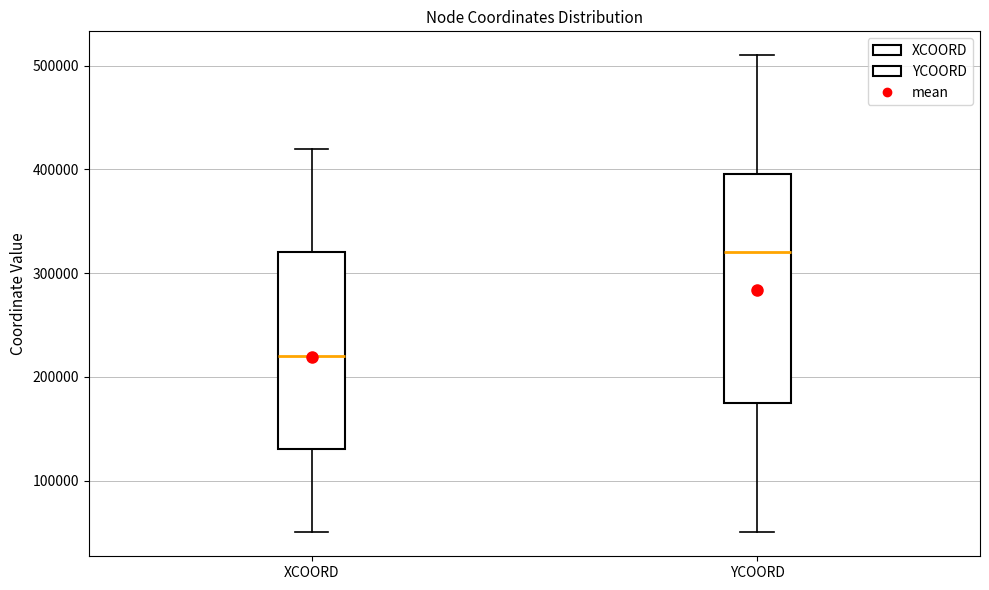

Reading left to right, read every box against the y-axis: the position of its median line, the range the box covers, and the ends of its whiskers. The values are not printed on the chart, so give them approximately, as read against the axis.

XCOORD: median 220000, box 130000 to 320000, whiskers 50000 to 420000
YCOORD: median 320000, box 180000 to 400000, whiskers 50000 to 510000